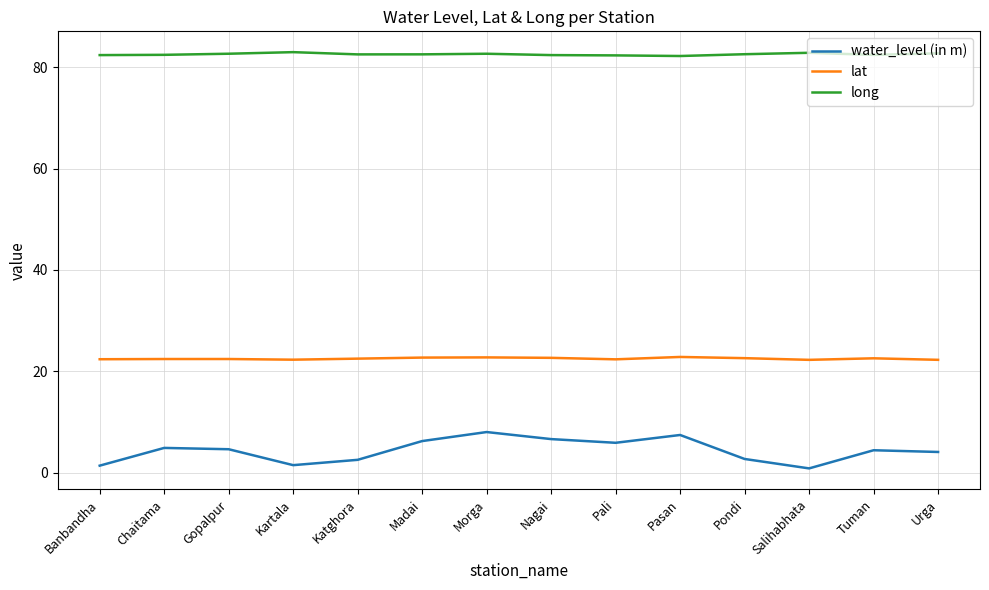

What position from the right is Salihabhata?

3